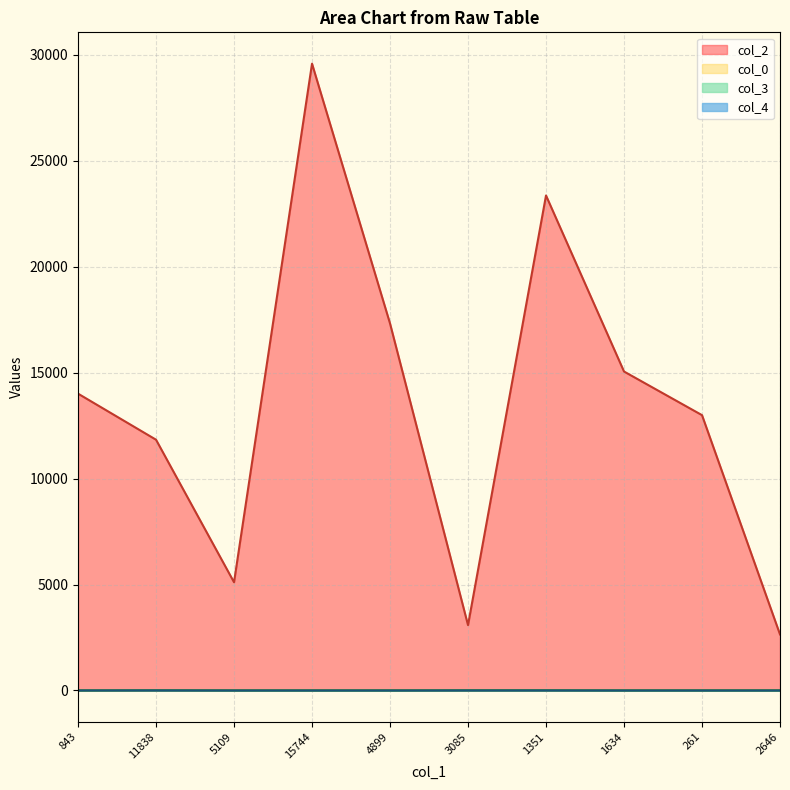

Is it true that col_2 equals 1636.4 at 2646?

False